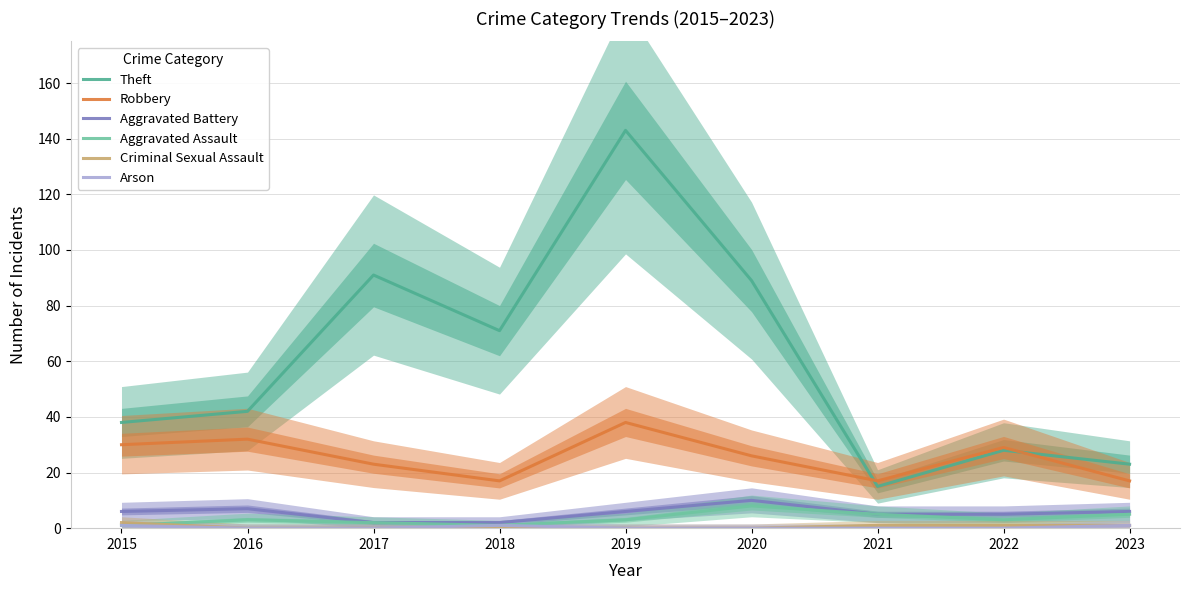

Does the chart display data point markers on the line(s)?

No